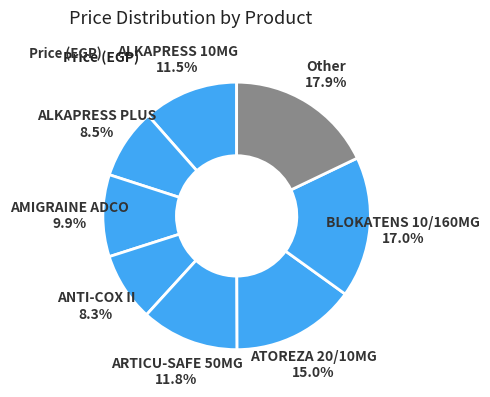

How many slices are in this pie chart?

8